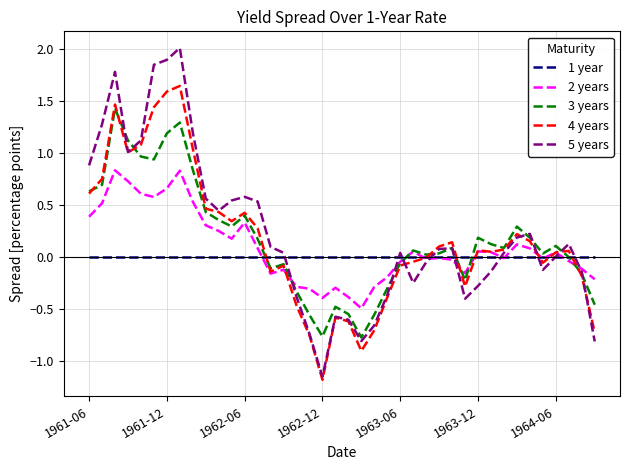

How many intersections are there between 1 year and 4 years?

7